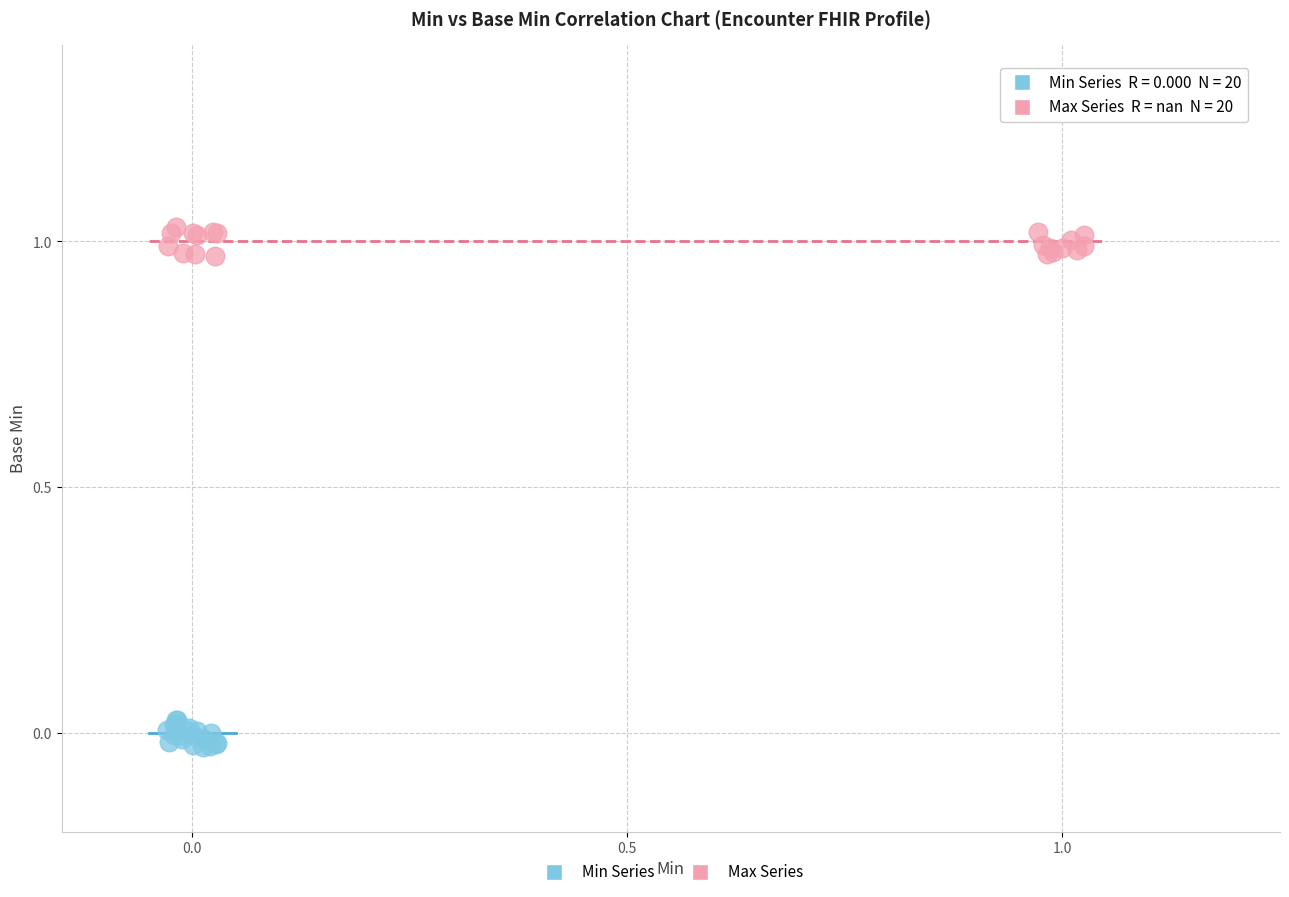

What are all the series names shown in the legend?

Min Series, Max Series